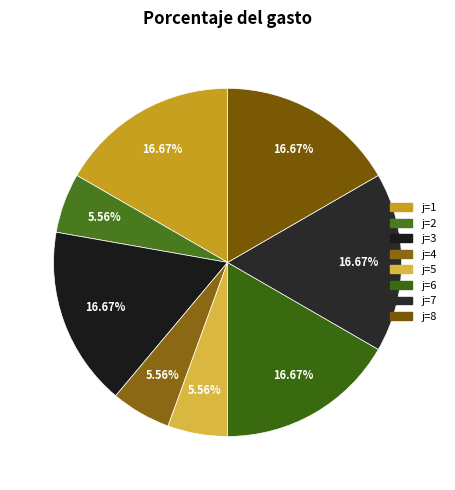

How many slices are in this pie chart?

8